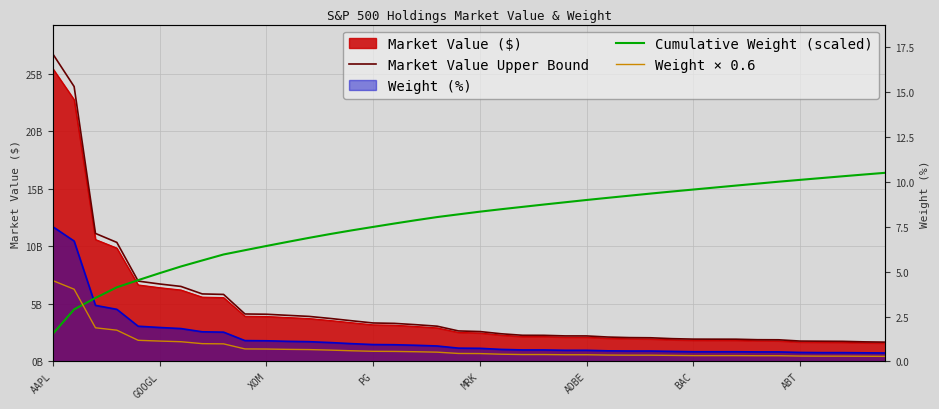

True or false: Market Value Upper Bound has more than 1 interior local peaks.

False